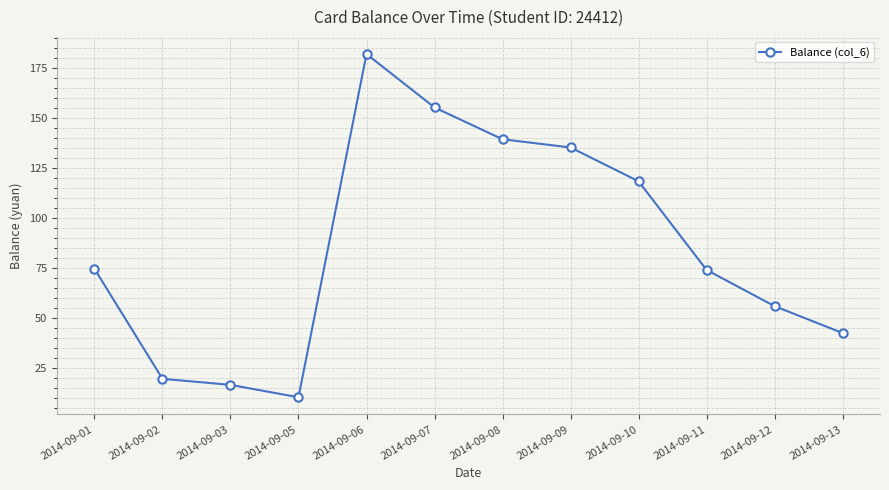

What is the ratio of the value at 2014-09-01 to the value at 2014-09-09?

0.6